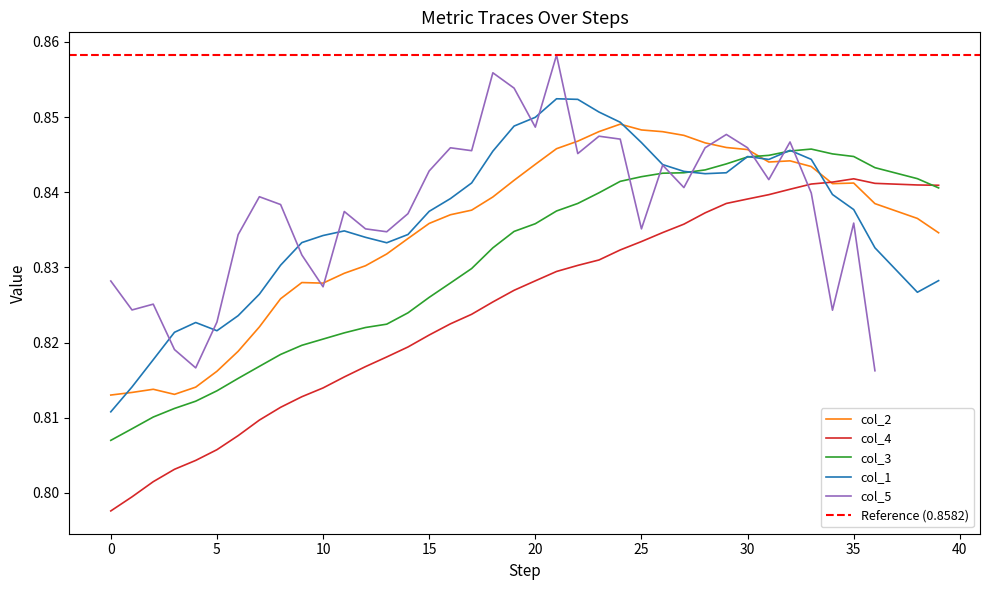

Is it true that col_4 equals 0.3 at 15?

False